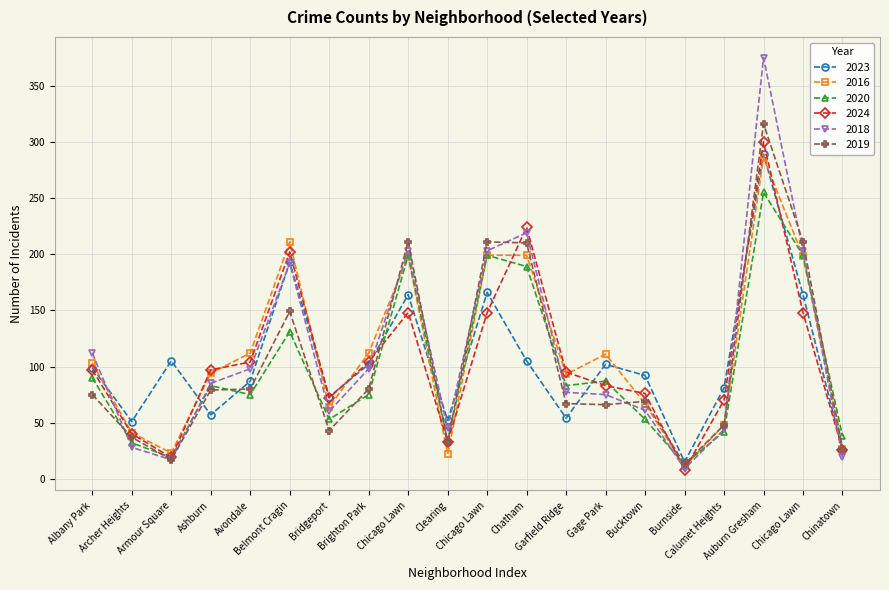

What is the value of the 2020 point at the 3rd from the left?

19